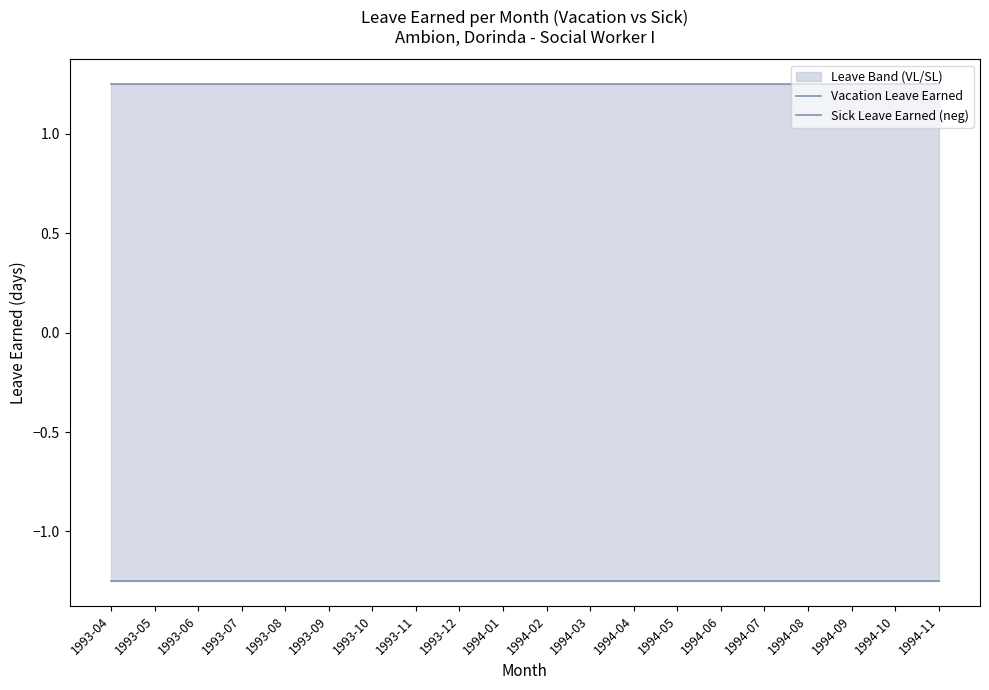

Reading right to left, extract all data points from this chart.

Vacation Leave Earned: 1994-11=1.2	1994-10=1.2	1994-09=1.2	1994-08=1.2	1994-07=1.2	1994-06=1.2	1994-05=1.2	1994-04=1.2	1994-03=1.2	1994-02=1.2	1994-01=1.2	1993-12=1.2	1993-11=1.2	1993-10=1.2	1993-09=1.2	1993-08=1.2	1993-07=1.2	1993-06=1.2	1993-05=1.2	1993-04=1.2
Sick Leave Earned (neg): 1994-11=-1.2	1994-10=-1.2	1994-09=-1.2	1994-08=-1.2	1994-07=-1.2	1994-06=-1.2	1994-05=-1.2	1994-04=-1.2	1994-03=-1.2	1994-02=-1.2	1994-01=-1.2	1993-12=-1.2	1993-11=-1.2	1993-10=-1.2	1993-09=-1.2	1993-08=-1.2	1993-07=-1.2	1993-06=-1.2	1993-05=-1.2	1993-04=-1.2